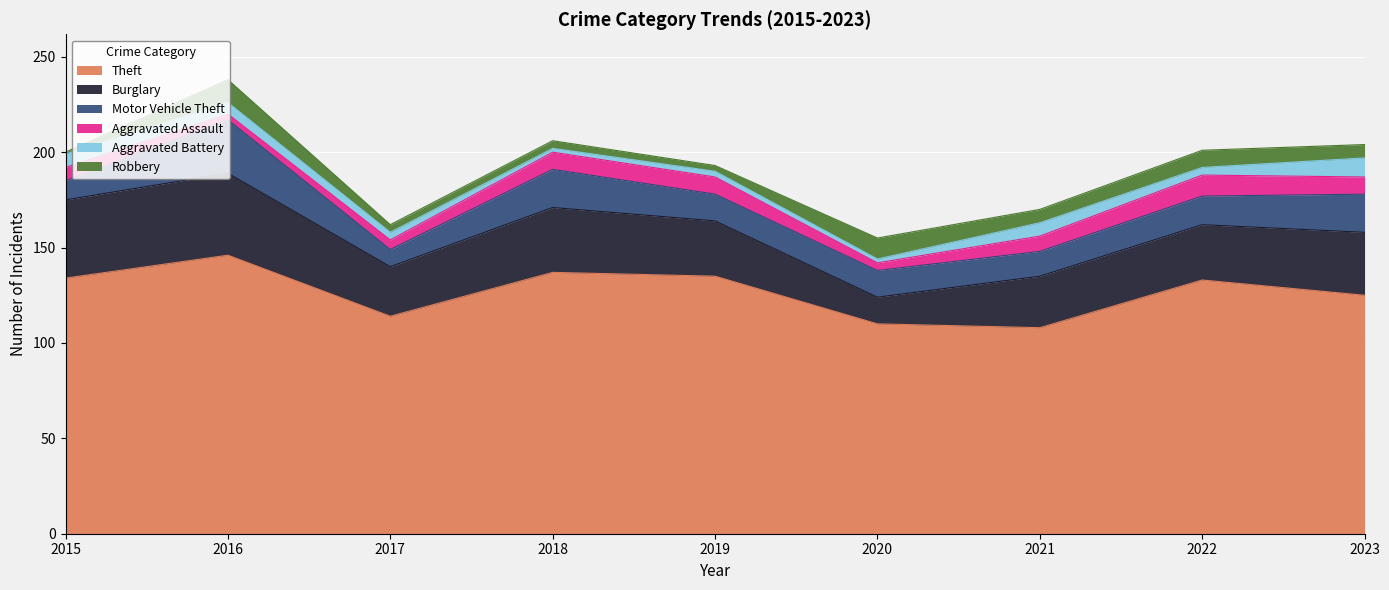

What is the value of the Theft point at the 5th from the left?

135